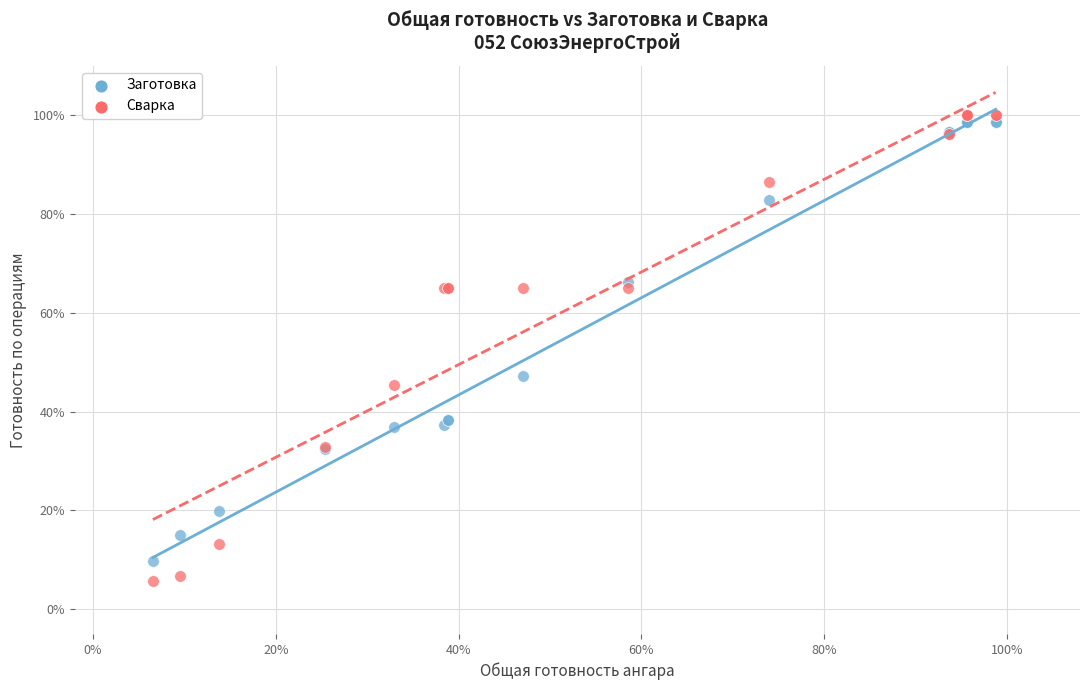

Which series has the widest spread of Y values?

Сварка